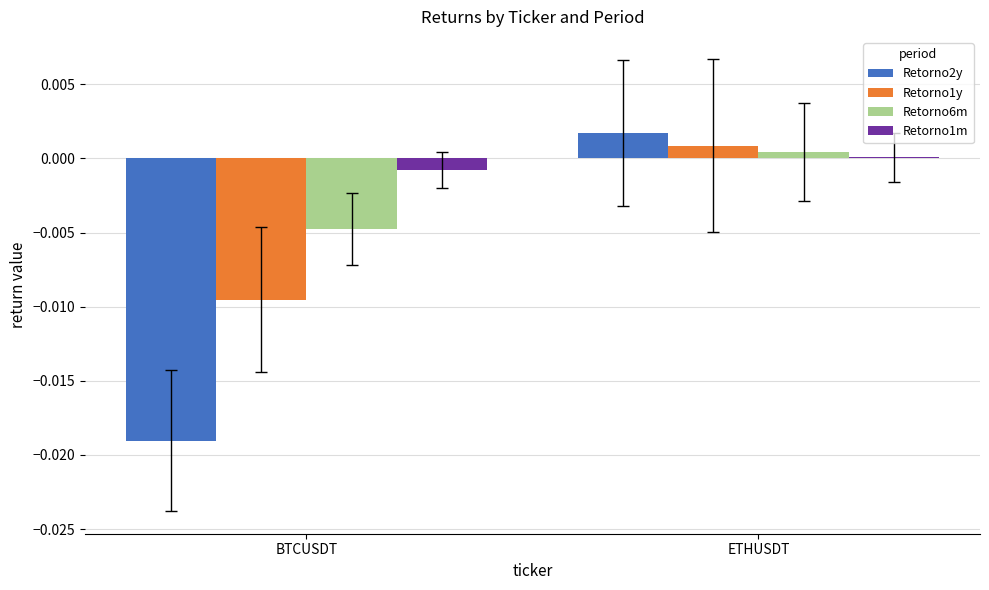

Which series has the largest total across all categories?

Retorno1m